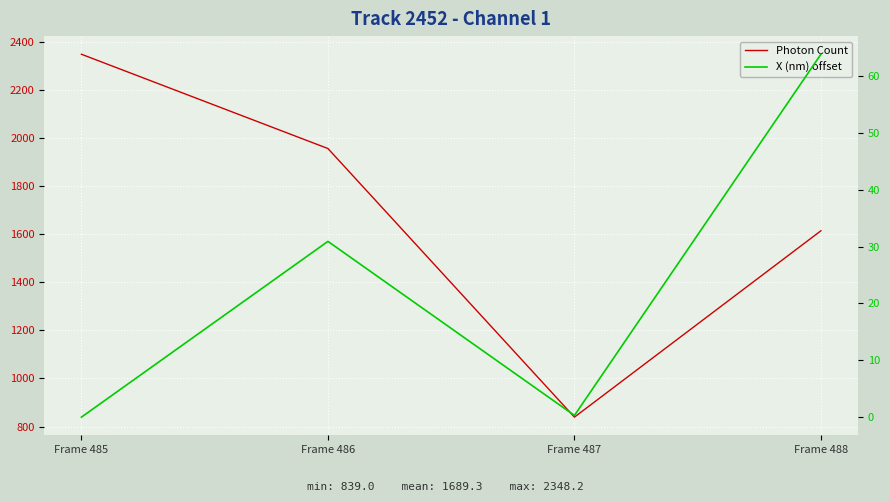

What is the difference between the highest and lowest values at Frame 487?

838.7